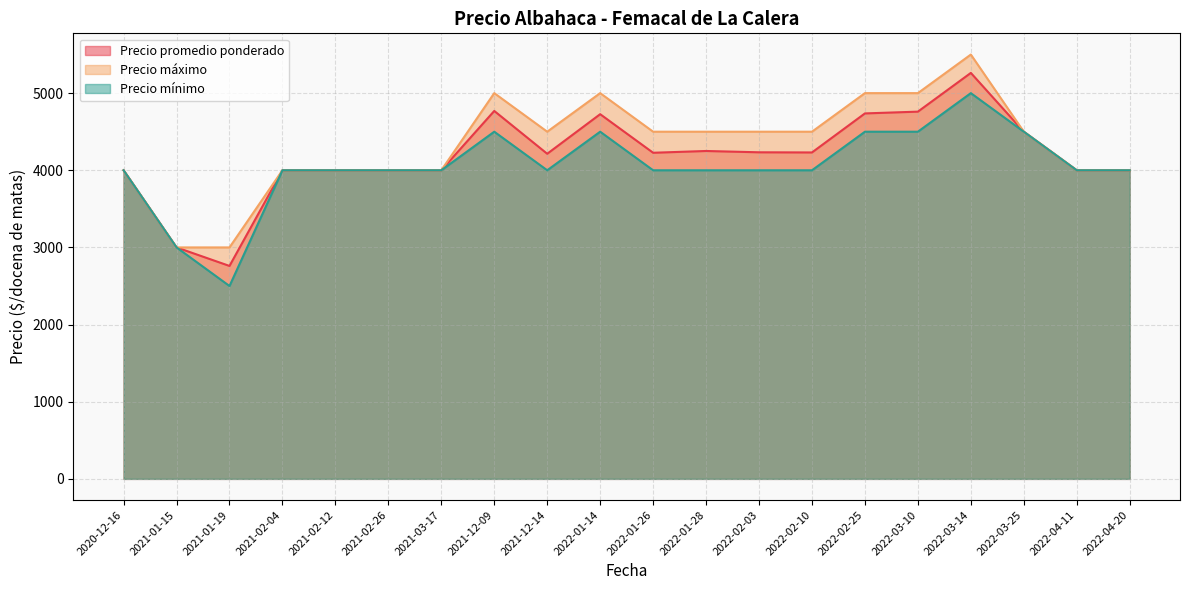

In Precio promedio ponderado, how many points are higher than both neighbors (excluding endpoints)?

4